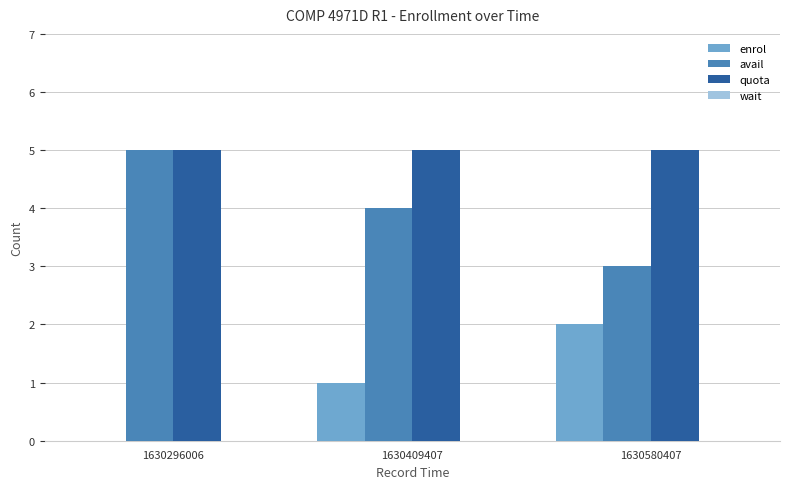

What is the sum of all quota values?

15